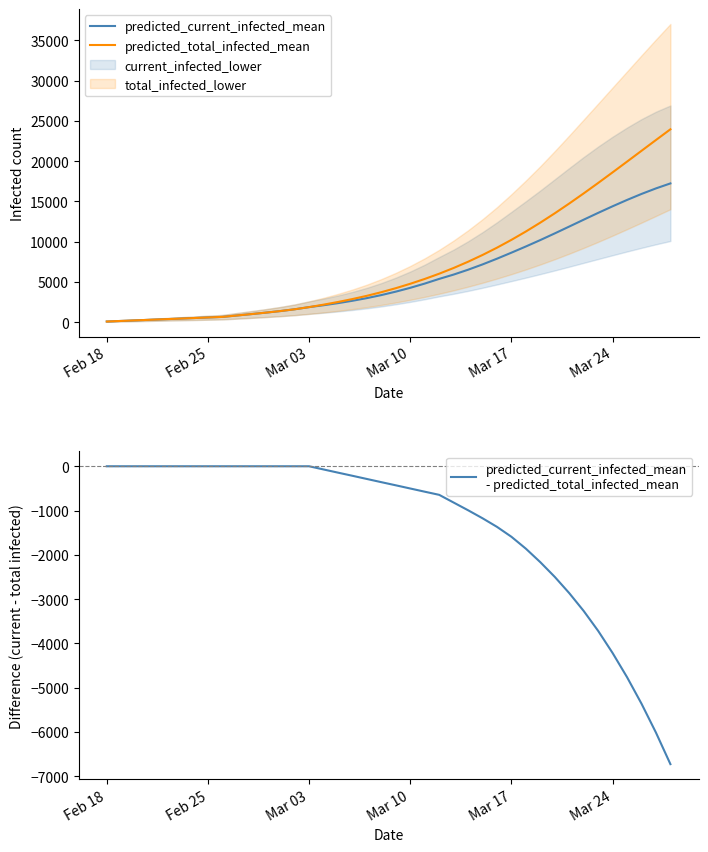

What is the maximum value for predicted_total_infected_mean?

23960